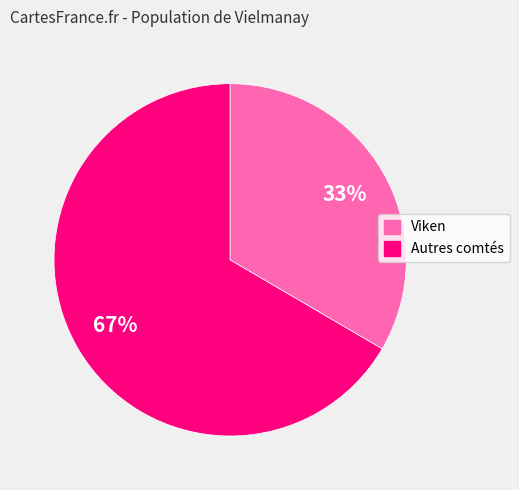

How many slices are in this pie chart?

2